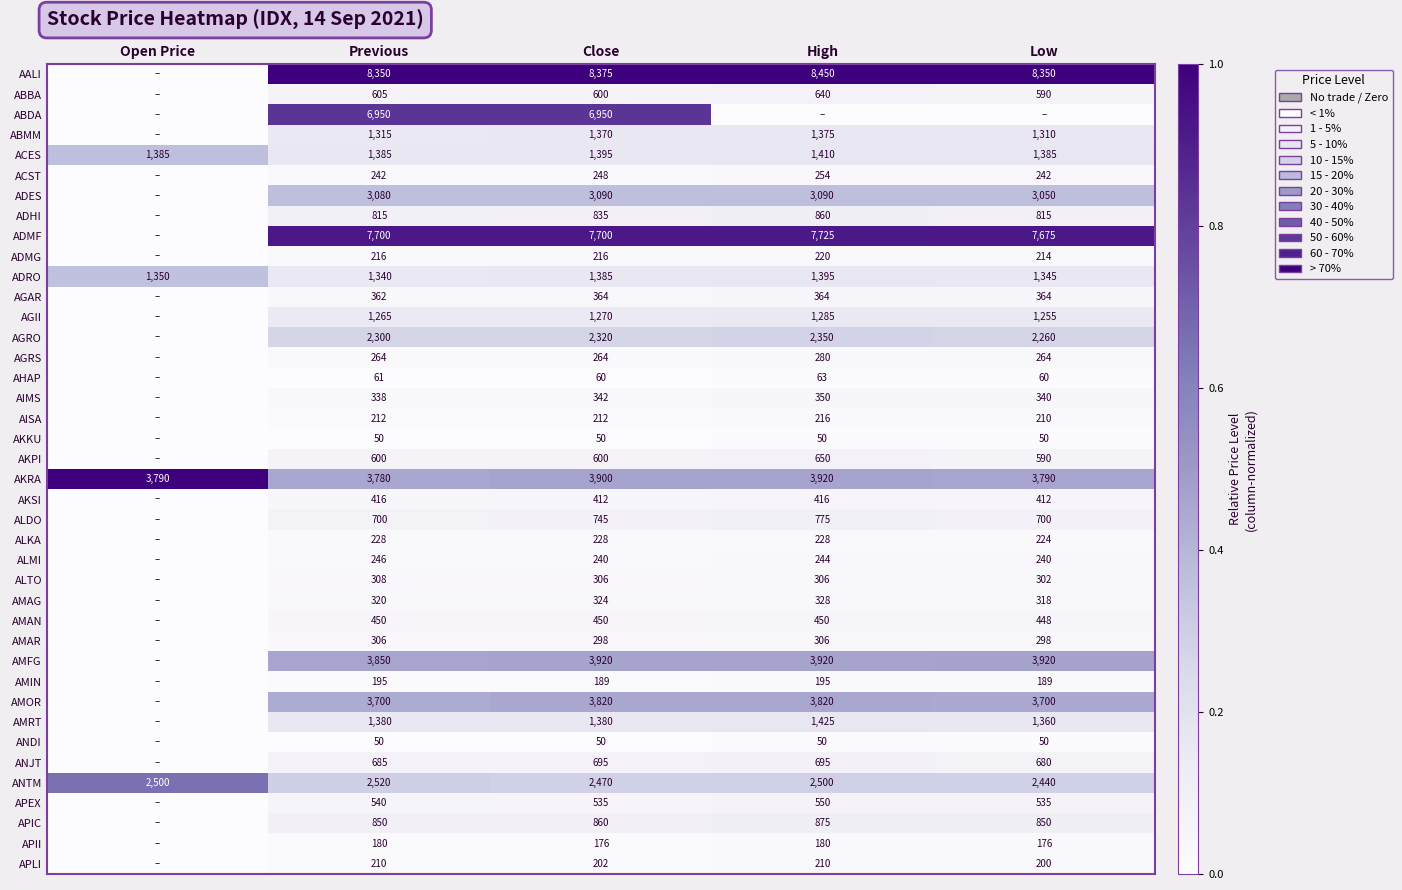

What is the sum of the AKPI values at Previous and Close?

1200